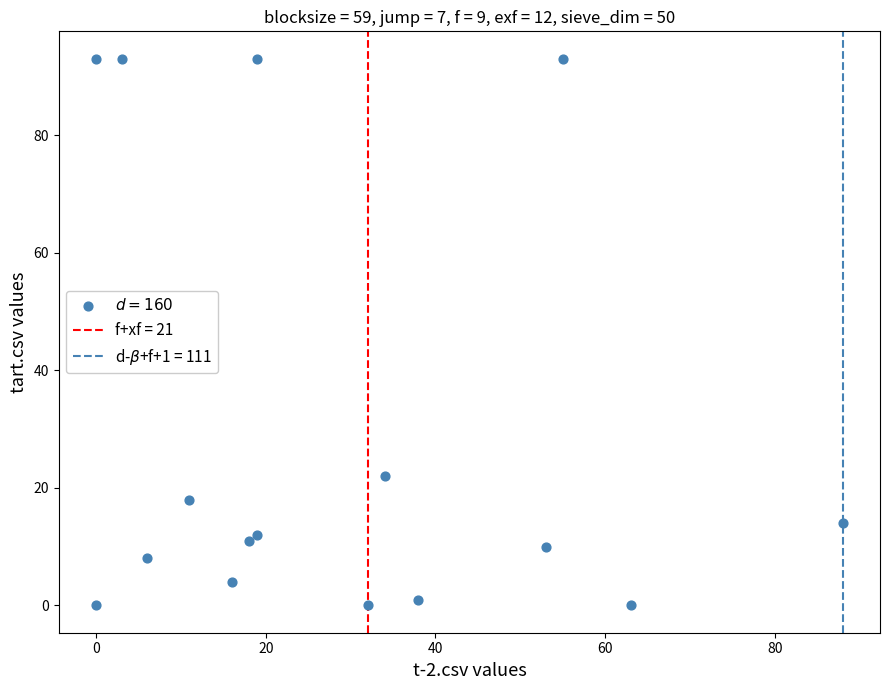

What Y value in the scatter plot is closest to 46?

22